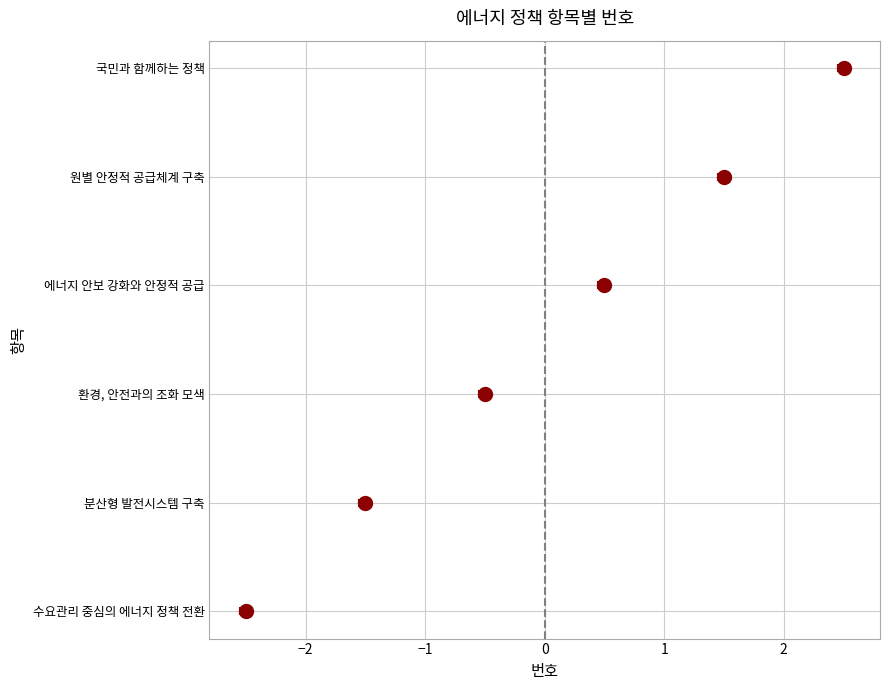

Between 국민과 함께하는 정책 and 환경, 안전과의 조화 모색, which is larger?

국민과 함께하는 정책